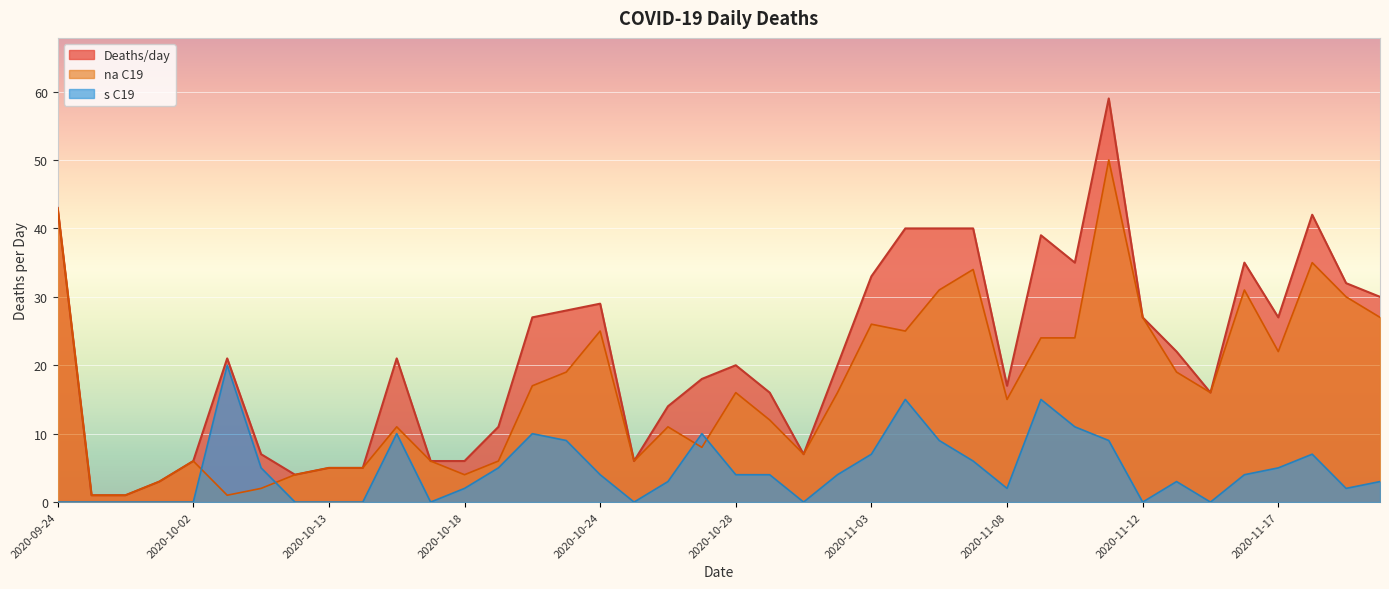

Rank the categories by Deaths/day value from highest to lowest.

2020-11-11, 2020-09-24, 2020-11-18, 2020-11-04, 2020-11-05, 2020-11-06, 2020-11-09, 2020-11-10, 2020-11-16, 2020-11-03, 2020-11-19, 2020-11-20, 2020-10-24, 2020-10-22, 2020-10-21, 2020-11-12, 2020-11-17, 2020-11-13, 2020-10-03, 2020-10-16, 2020-10-28, 2020-11-02, 2020-10-27, 2020-11-08, 2020-10-29, 2020-11-15, 2020-10-26, 2020-10-20, 2020-10-07, 2020-10-30, 2020-10-02, 2020-10-17, 2020-10-18, 2020-10-25, 2020-10-13, 2020-10-14, 2020-10-12, 2020-09-29, 2020-09-25, 2020-09-28